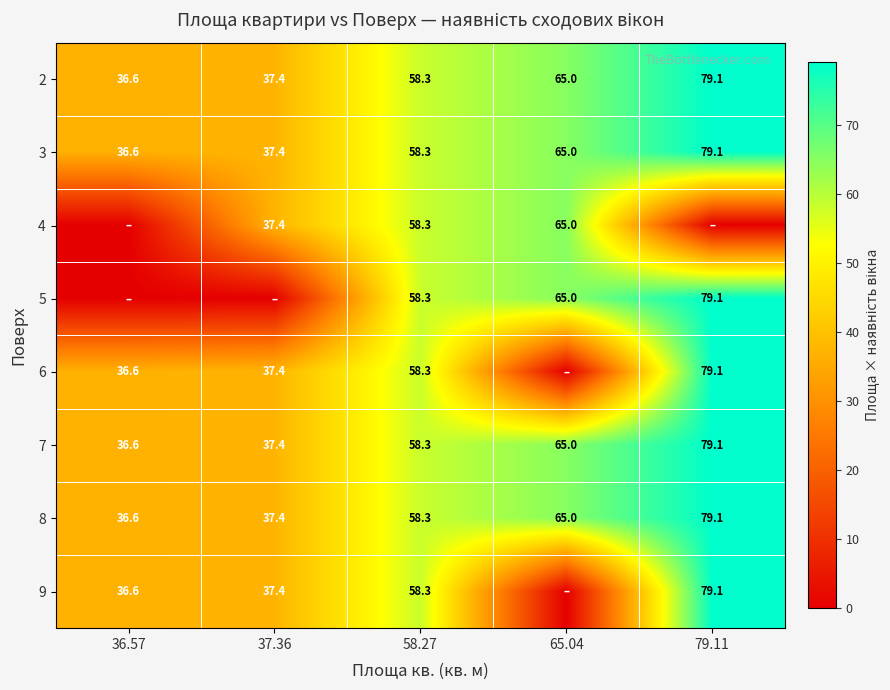

At how many categories does at least one series exceed 46?

3